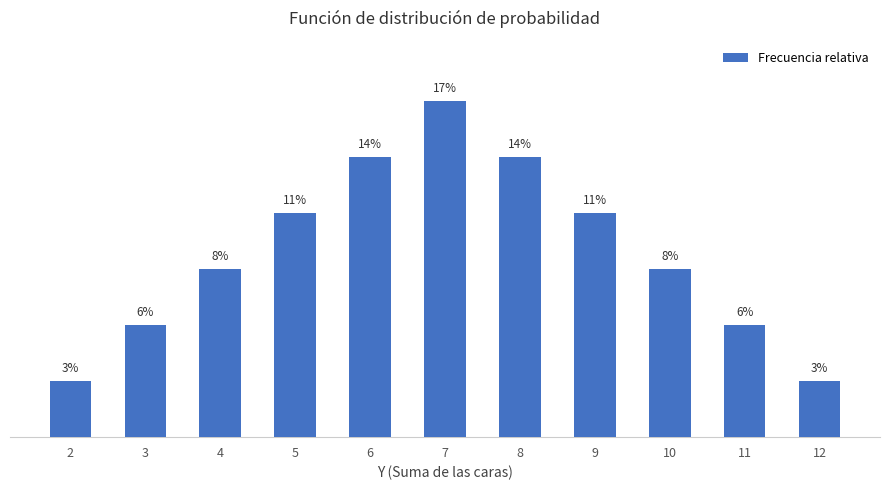

Reading left to right, list all the values displayed in this chart.

0.0	0.1	0.1	0.1	0.1	0.2	0.1	0.1	0.1	0.1	0.0